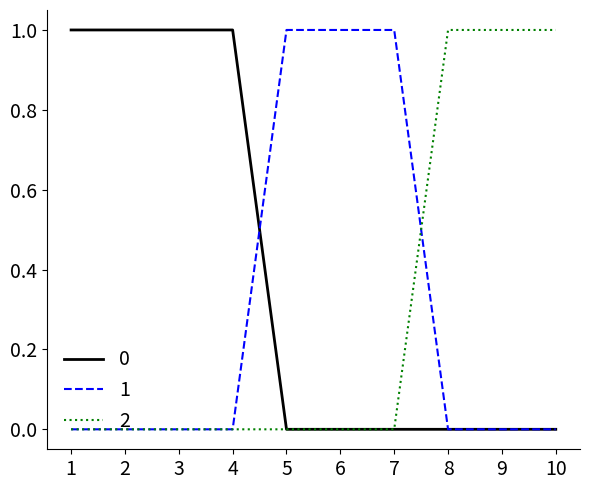

Does the chart have visible grid lines?

No